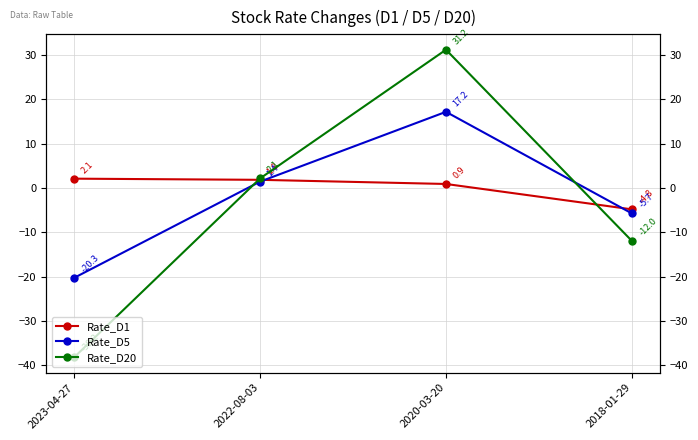

What is the difference between the highest and lowest values at 2022-08-03?

0.7